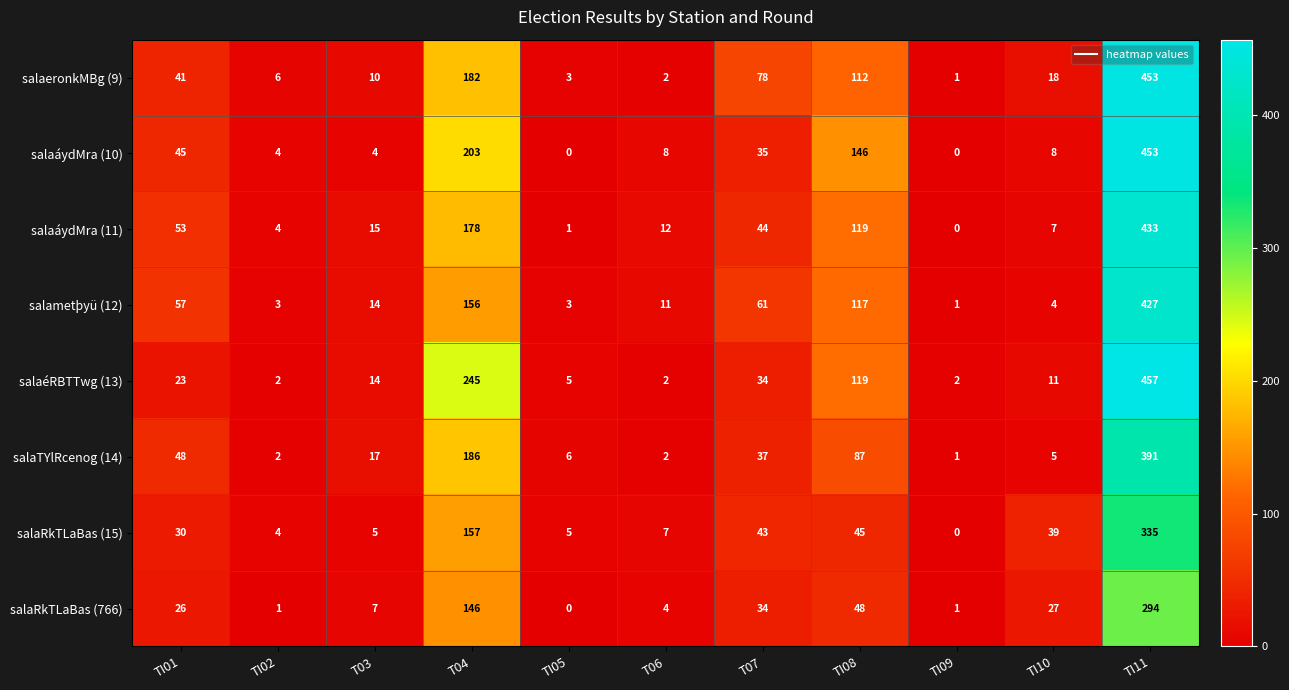

Between TI08 and TI11, which series saw the biggest shift?

salaeronkMBg (9)